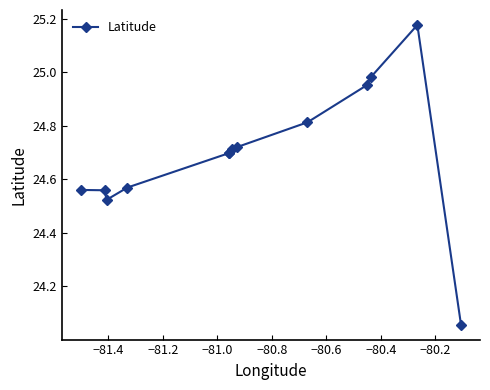

The chart shows a value of 11.2 at −80.2. True or false?

False